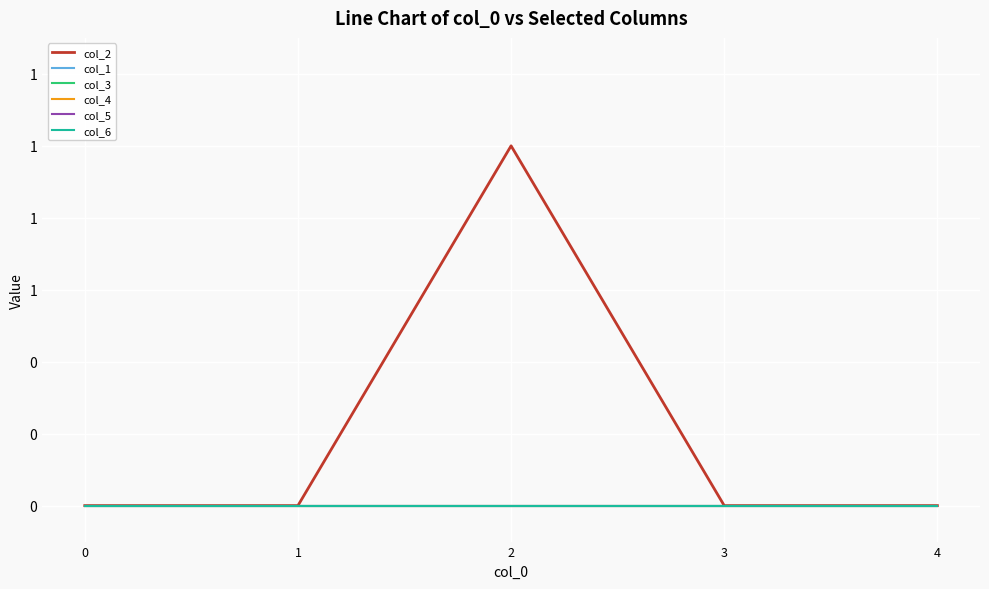

Which series has the largest range (max minus min)?

col_2